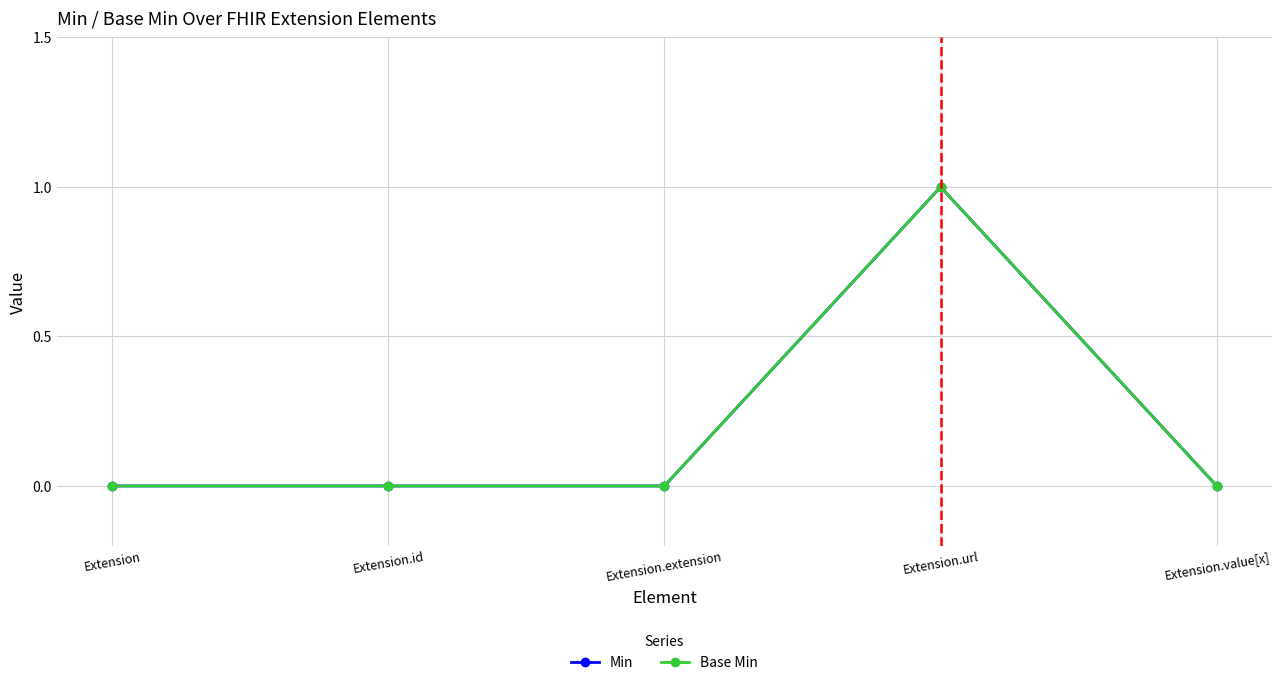

Which series has the largest total across all categories?

Min